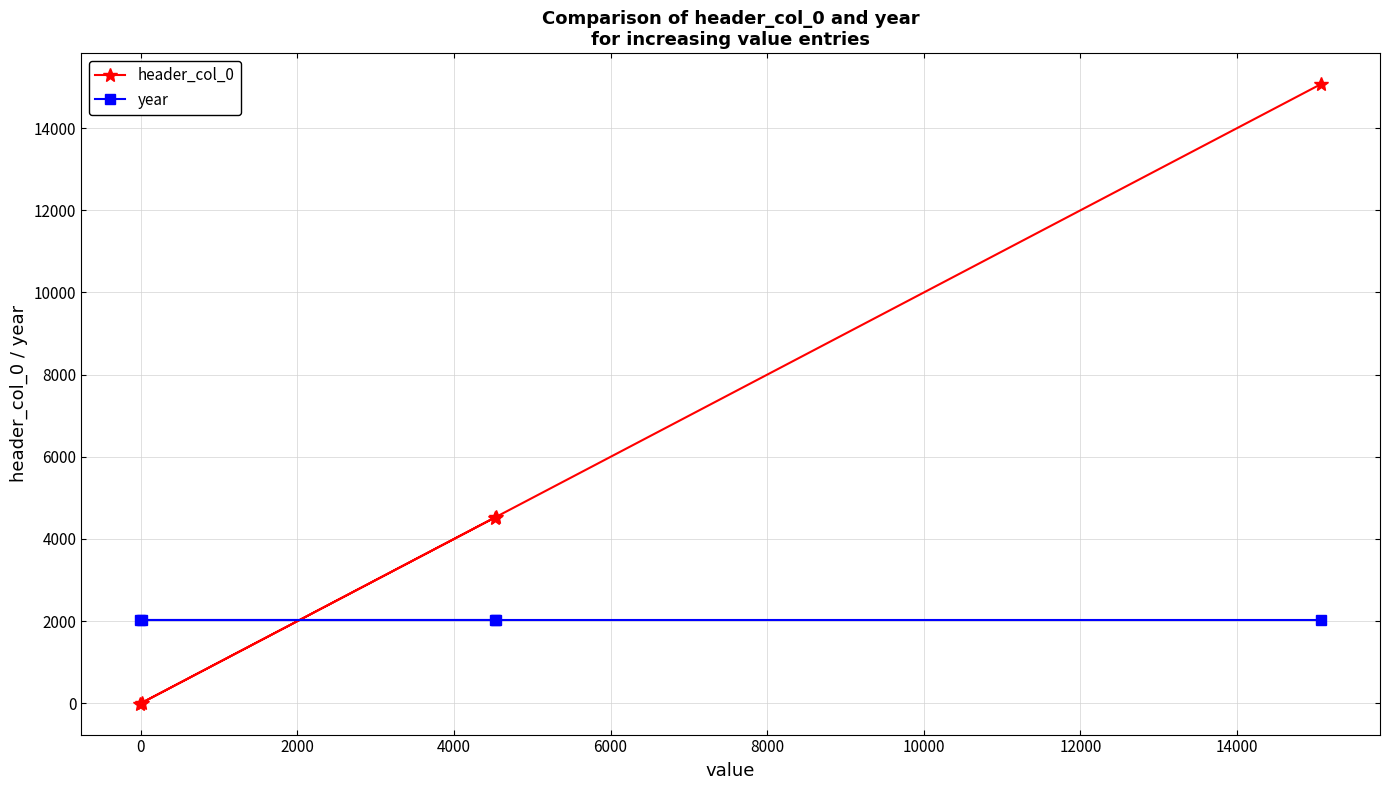

List the series in order of their peak value, lowest first.

year, header_col_0